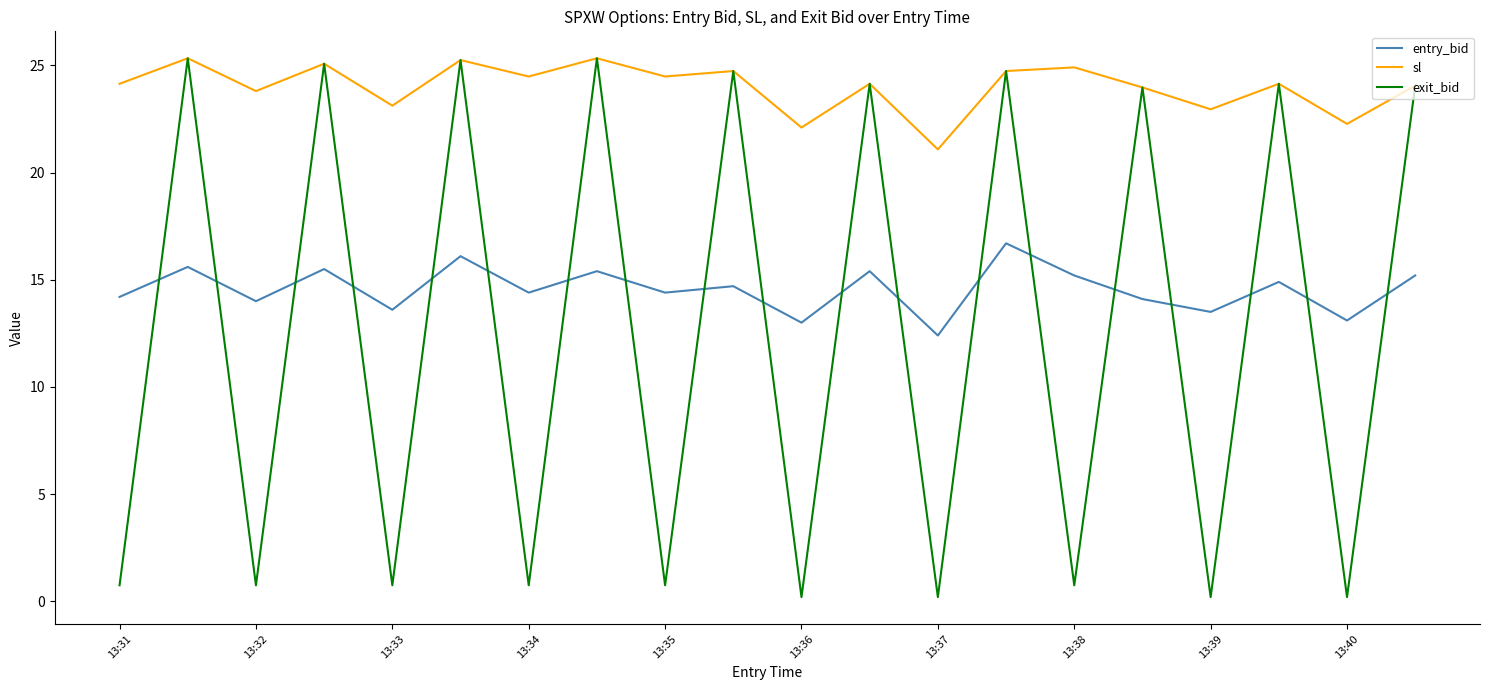

List the series in order of their overall mean, lowest first.

exit_bid, entry_bid, sl